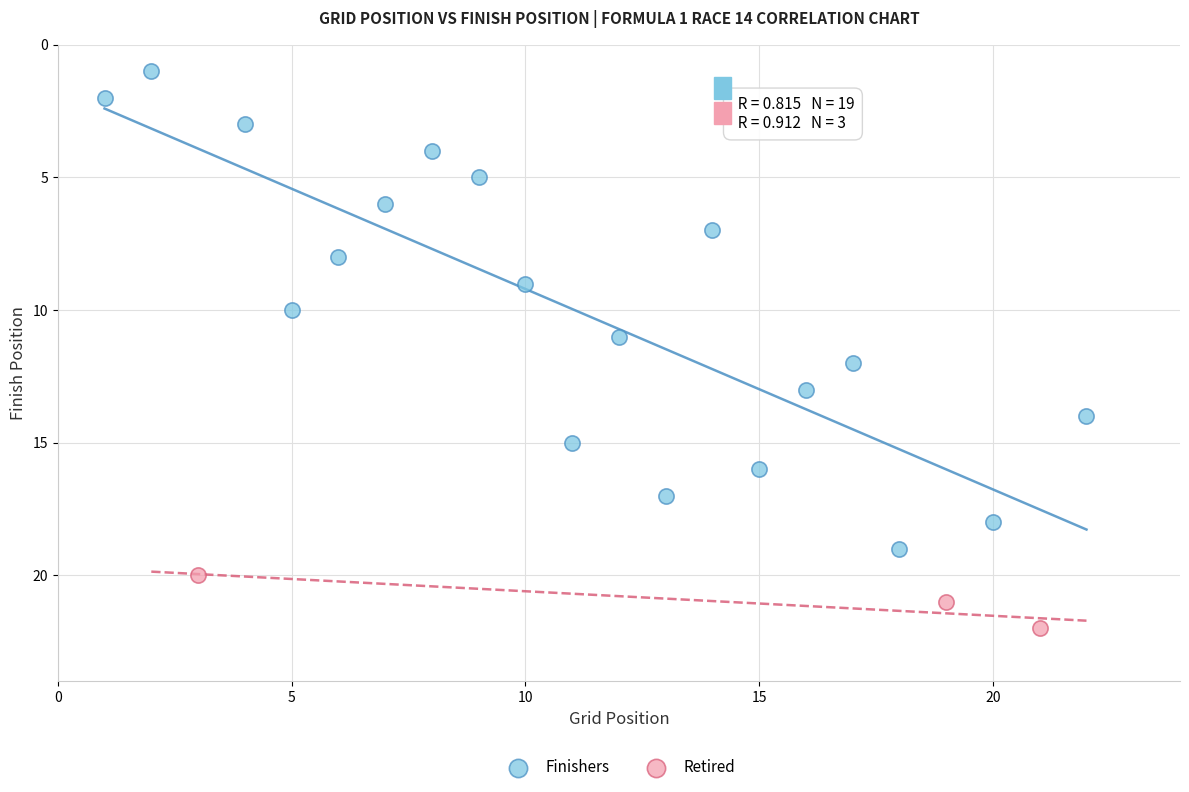

Which series has the largest Y range (max minus min)?

Finishers